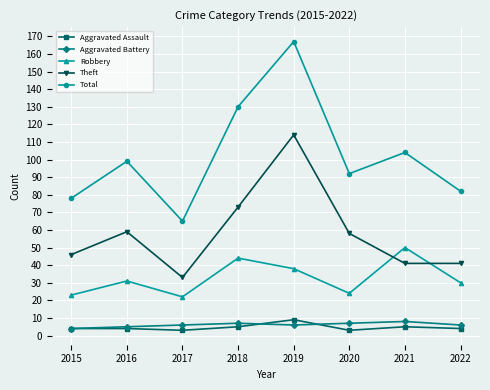

True or false: Aggravated Battery and Theft cross at least once.

False